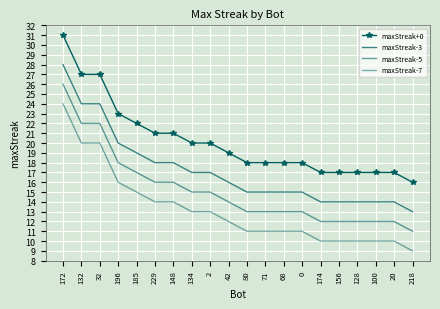

Reading left to right, extract all data points from this chart.

maxStreak+0: 172=31	132=27	32=27	196=23	185=22	229=21	148=21	134=20	2=20	42=19	80=18	71=18	68=18	0=18	174=17	156=17	128=17	100=17	20=17	218=16
maxStreak-3: 172=28	132=24	32=24	196=20	185=19	229=18	148=18	134=17	2=17	42=16	80=15	71=15	68=15	0=15	174=14	156=14	128=14	100=14	20=14	218=13
maxStreak-5: 172=26	132=22	32=22	196=18	185=17	229=16	148=16	134=15	2=15	42=14	80=13	71=13	68=13	0=13	174=12	156=12	128=12	100=12	20=12	218=11
maxStreak-7: 172=24	132=20	32=20	196=16	185=15	229=14	148=14	134=13	2=13	42=12	80=11	71=11	68=11	0=11	174=10	156=10	128=10	100=10	20=10	218=9